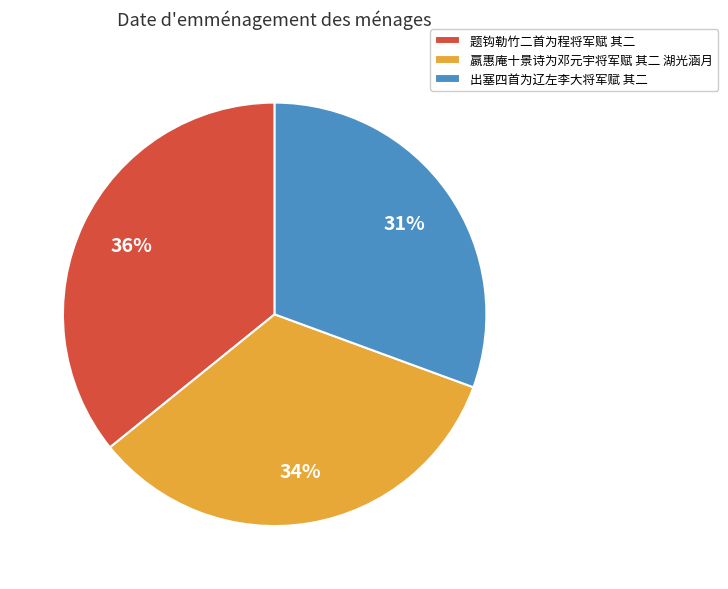

Which slice is the smallest?

出塞四首为辽左李大将军赋 其二